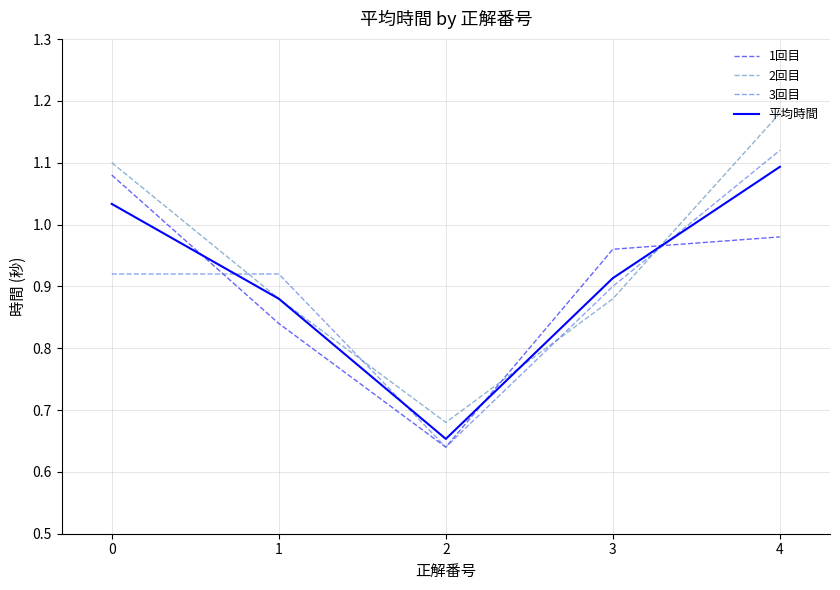

At which category is the sum across all series the highest?

4